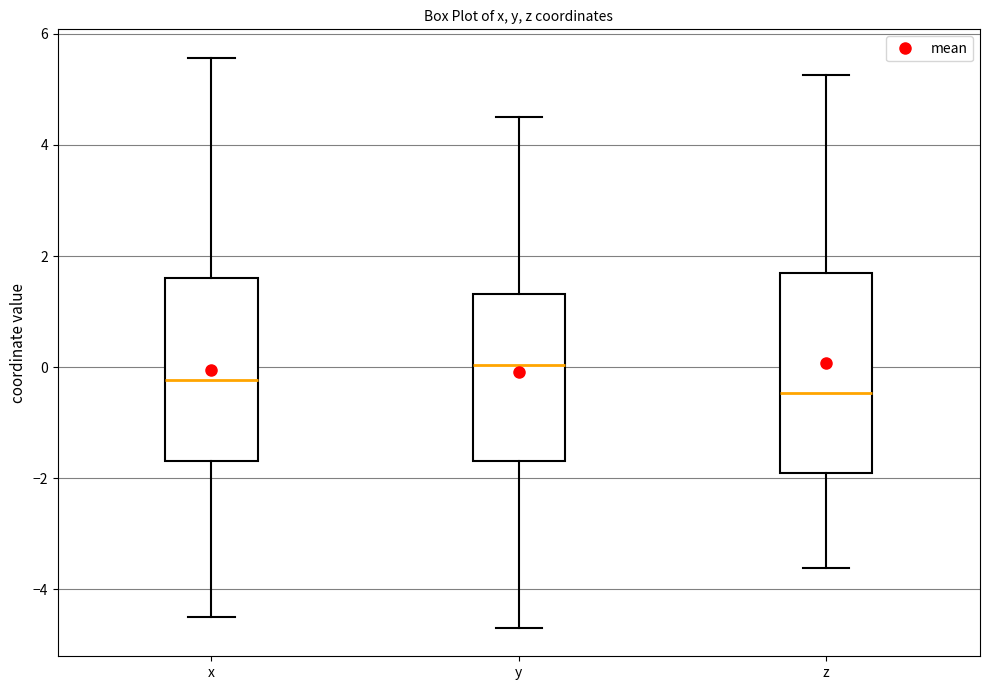

Which box has the highest median line?

y